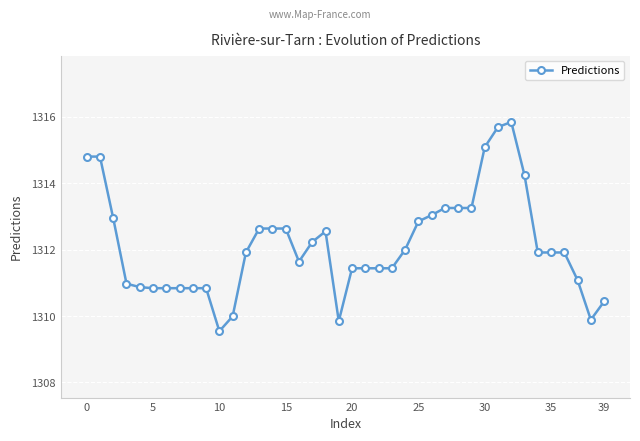

What is the sum of all values?

52485.7